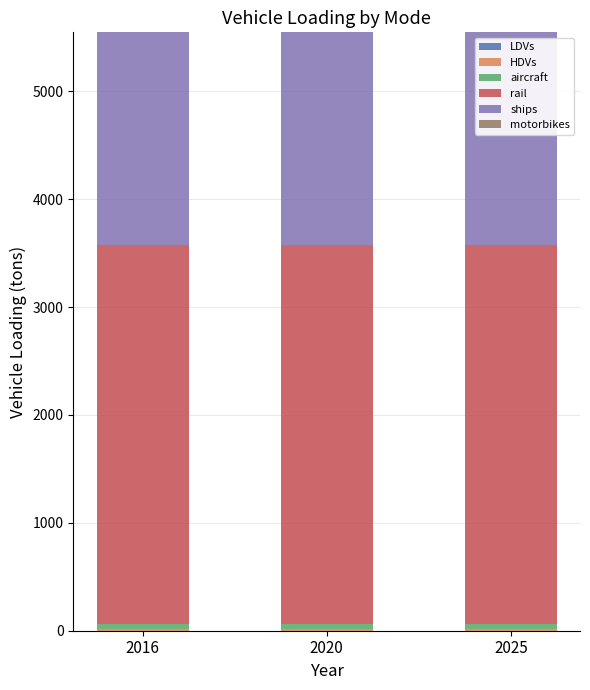

Count the number of data series in this chart.

5